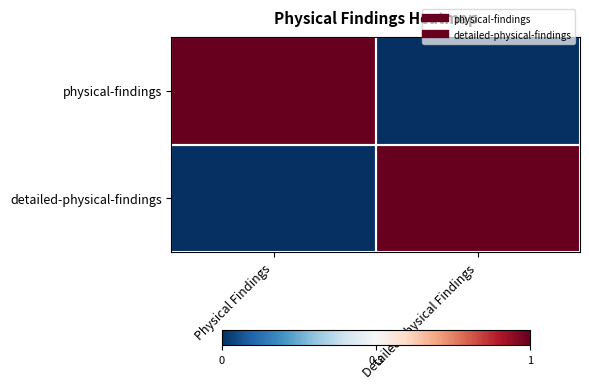

What is the maximum value shown in the chart?

1